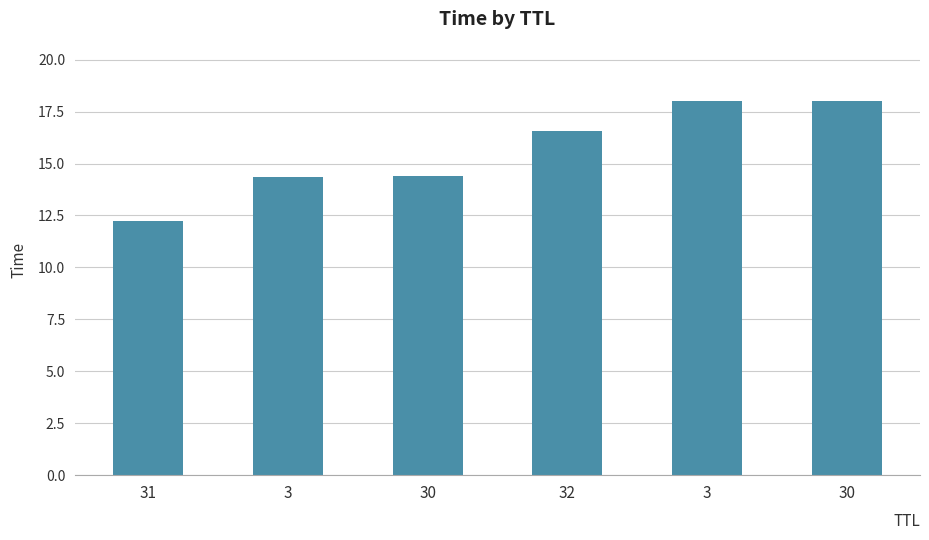

How many series are shown in this chart?

1